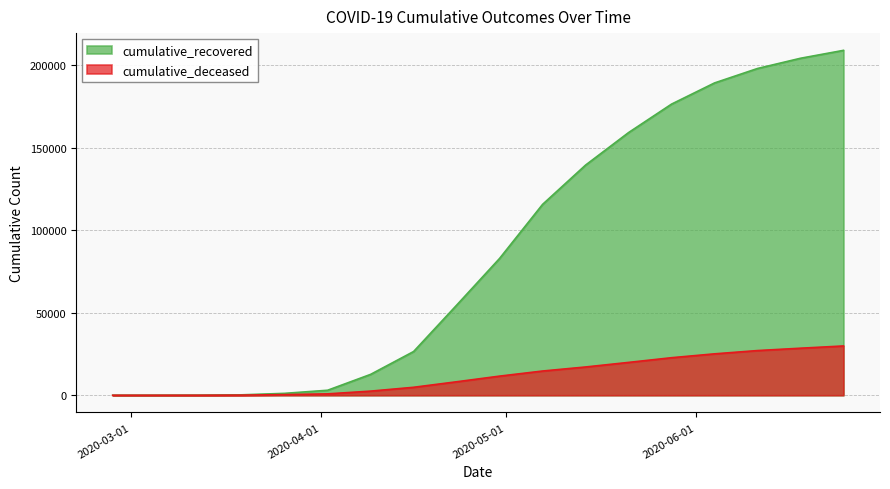

What is the lowest value of the cumulative_recovered series?

3